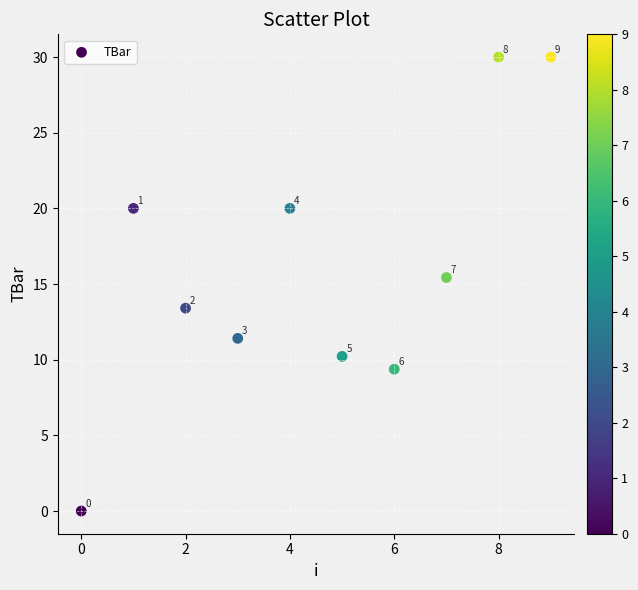

What is the range of Y values (max minus min)?

30.0